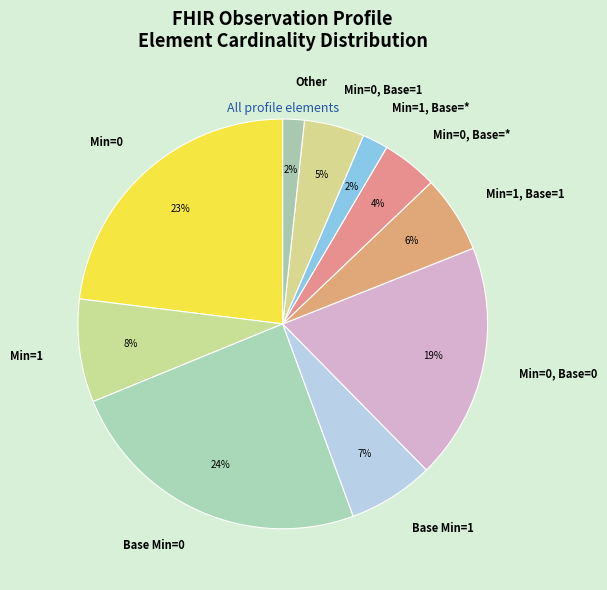

Between Min=0 and Min=1, which is larger?

Min=0